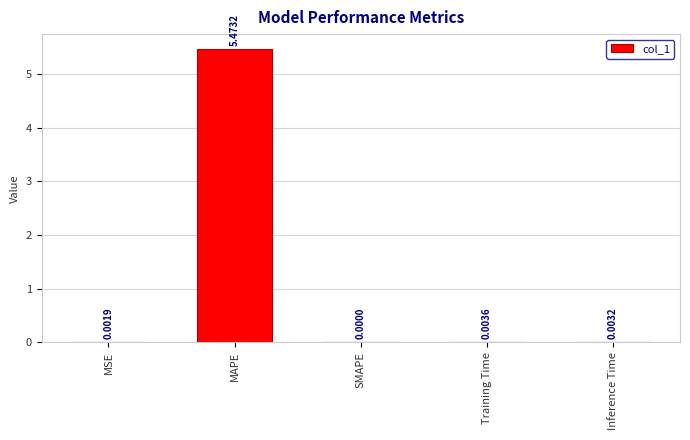

How many values exceed 0?

4